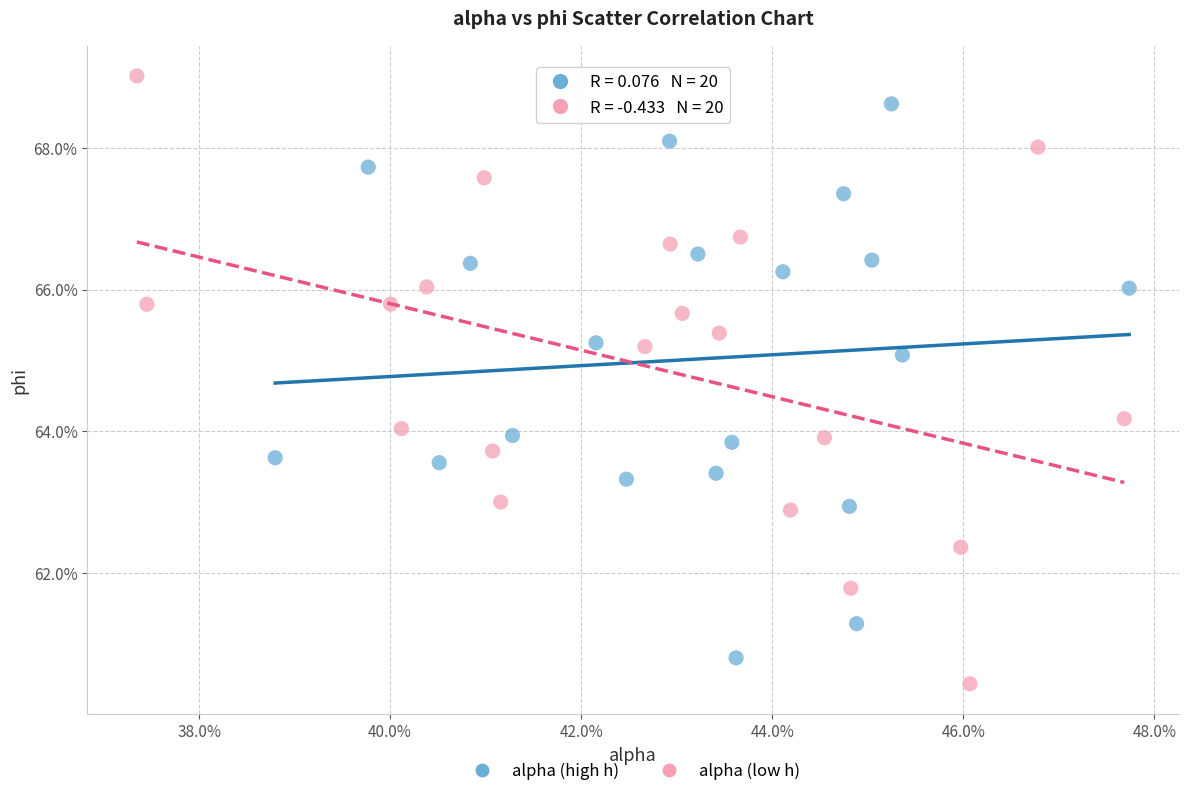

Which series contains the lowest Y value?

alpha (low h)